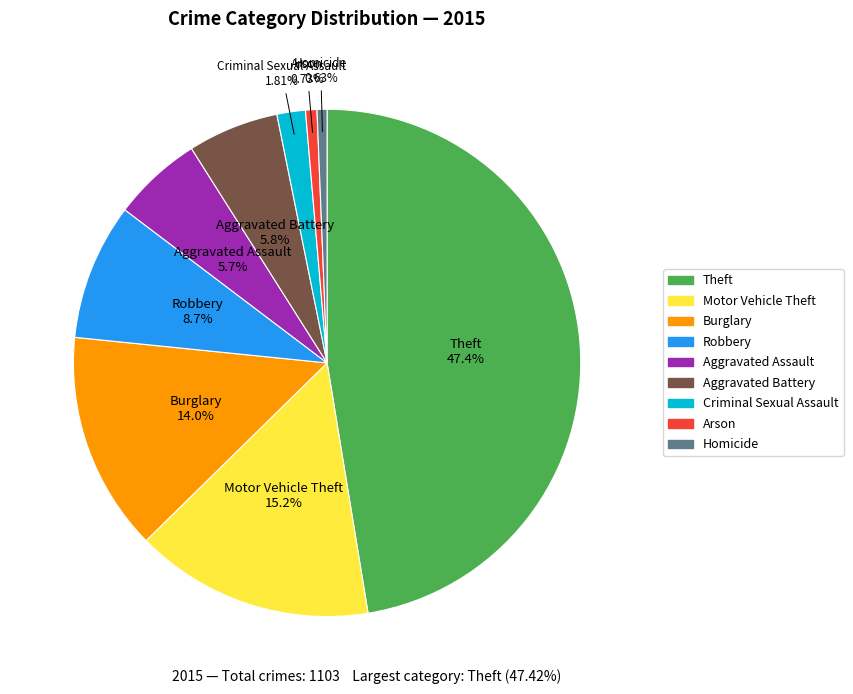

Do Aggravated Assault and Arson together represent more than half of the pie?

No